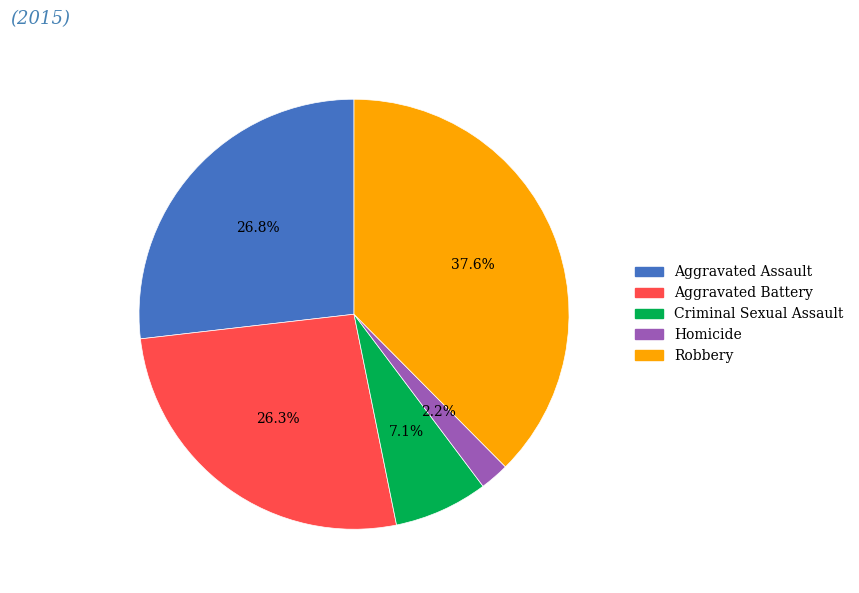

What percentage do Robbery and Aggravated Battery together represent?

63.9%